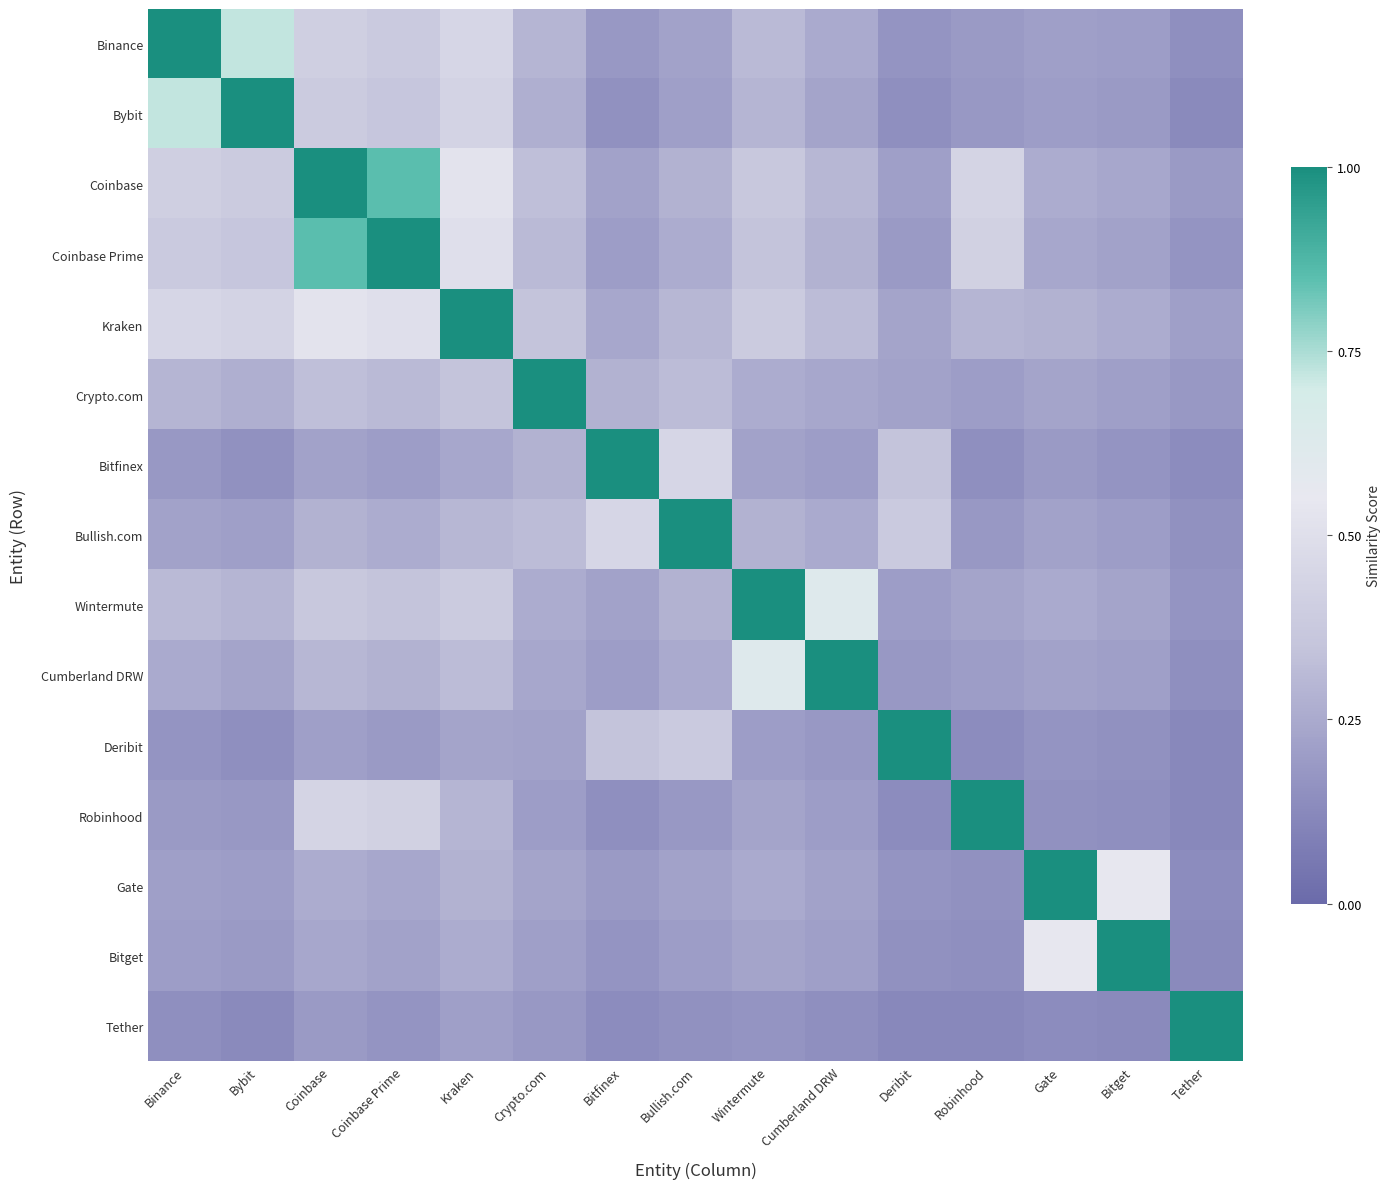

Which has a higher value, Bybit or Crypto.com?

Bybit